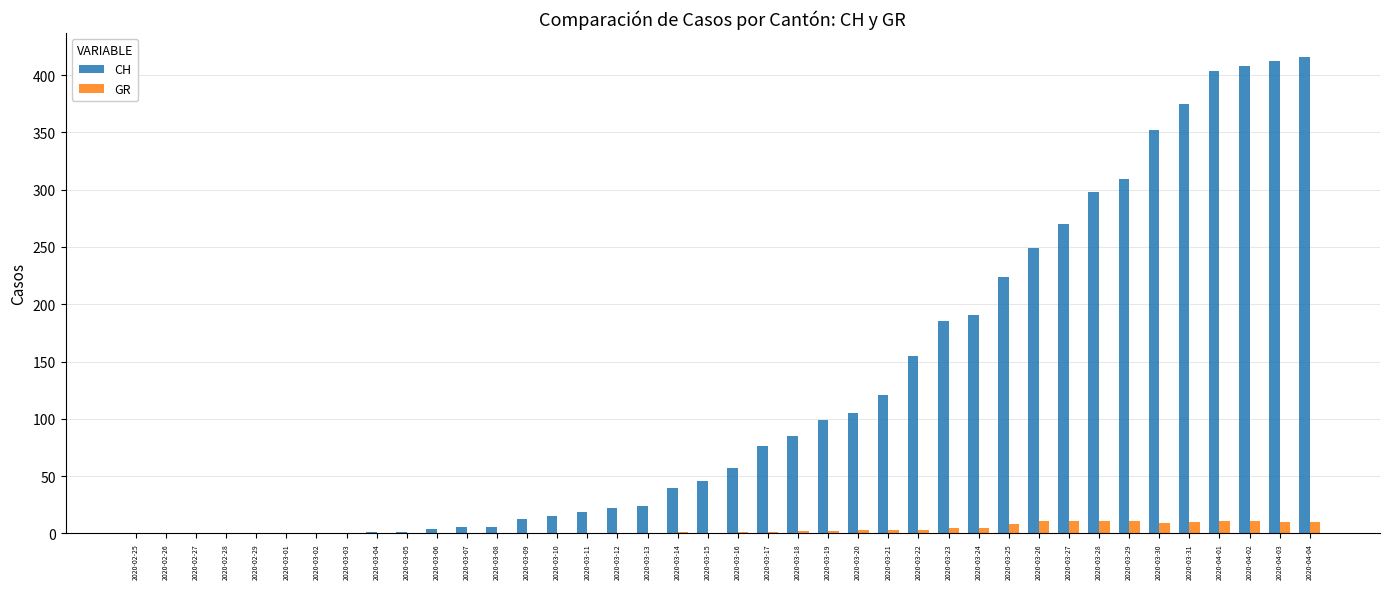

Between 2020-03-15 and 2020-04-04, which series saw the biggest shift?

CH